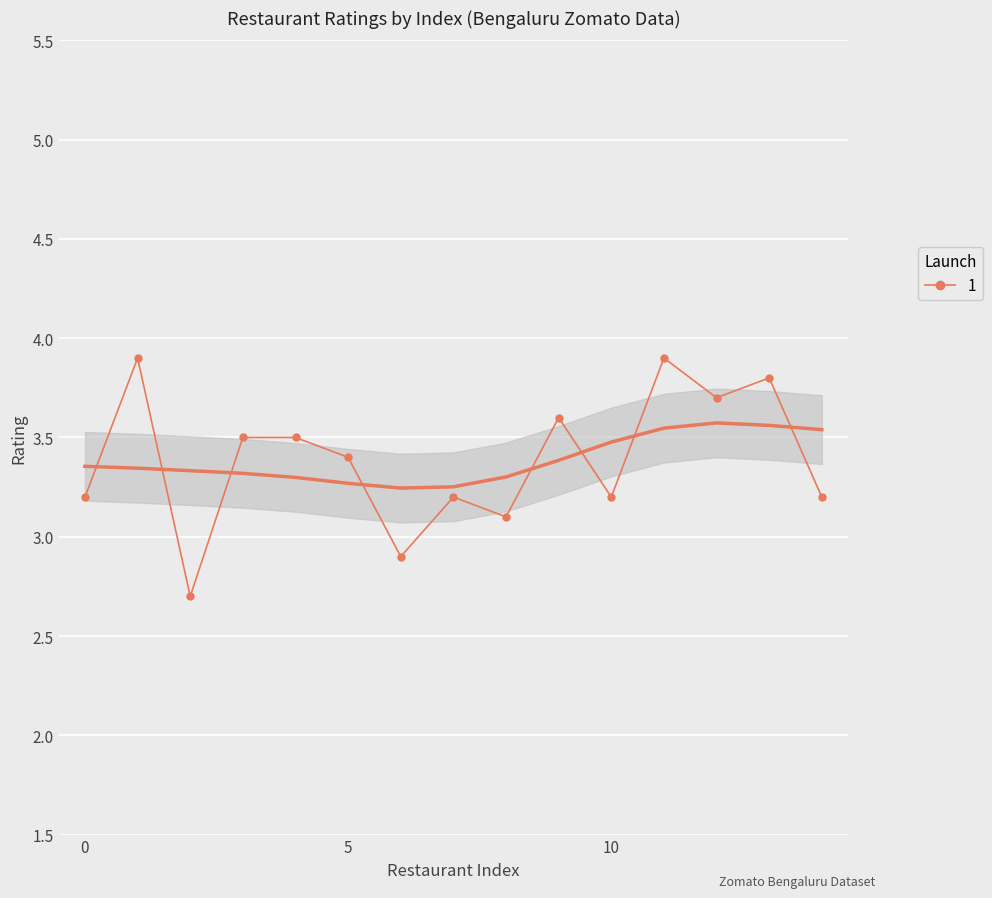

What is the maximum value shown in the chart?

3.9